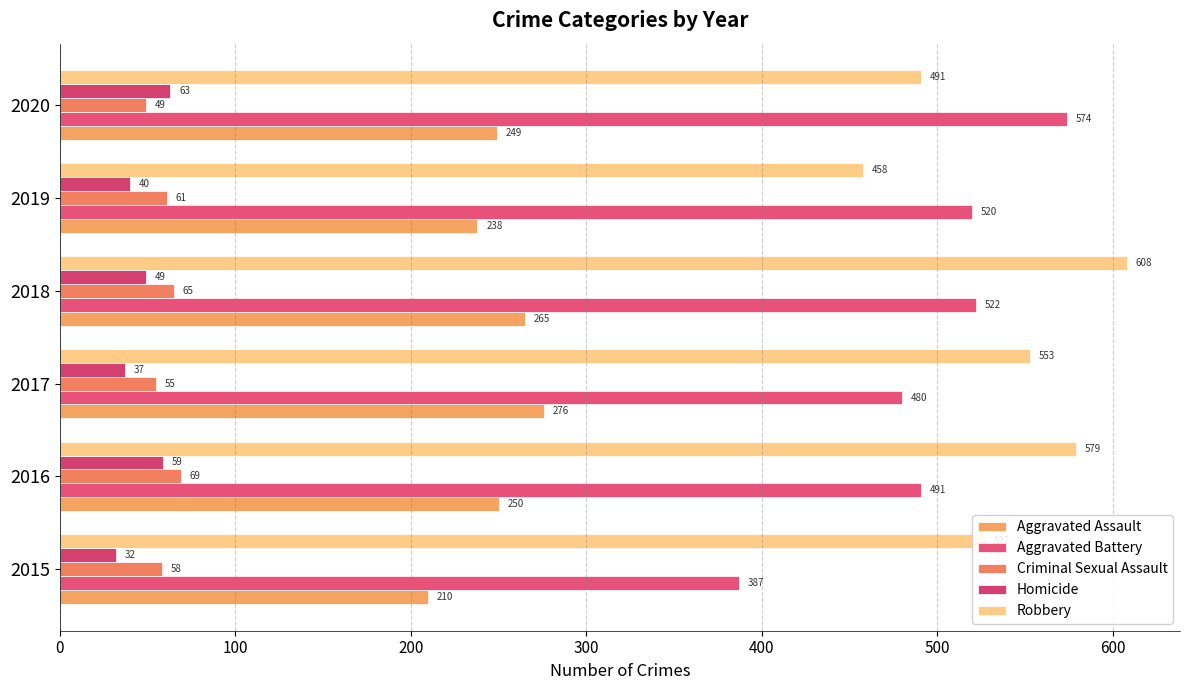

How many data points does each series have?

6